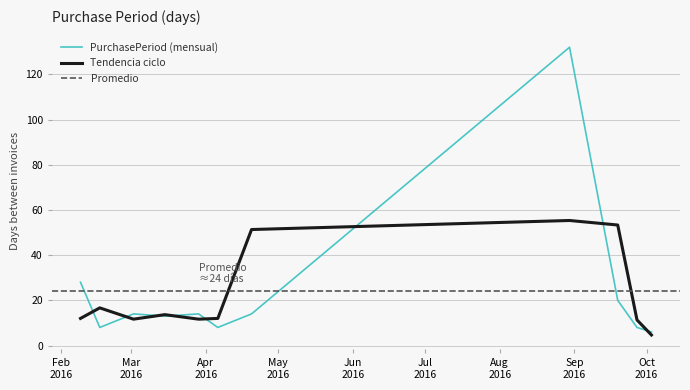

Rank the categories by value from highest to lowest.

2016-08-30, 2016-02-09, 2016-09-19, 2016-03-02, 2016-03-29, 2016-04-20, 2016-03-15, 2016-02-17, 2016-04-06, 2016-09-27, 2016-10-03